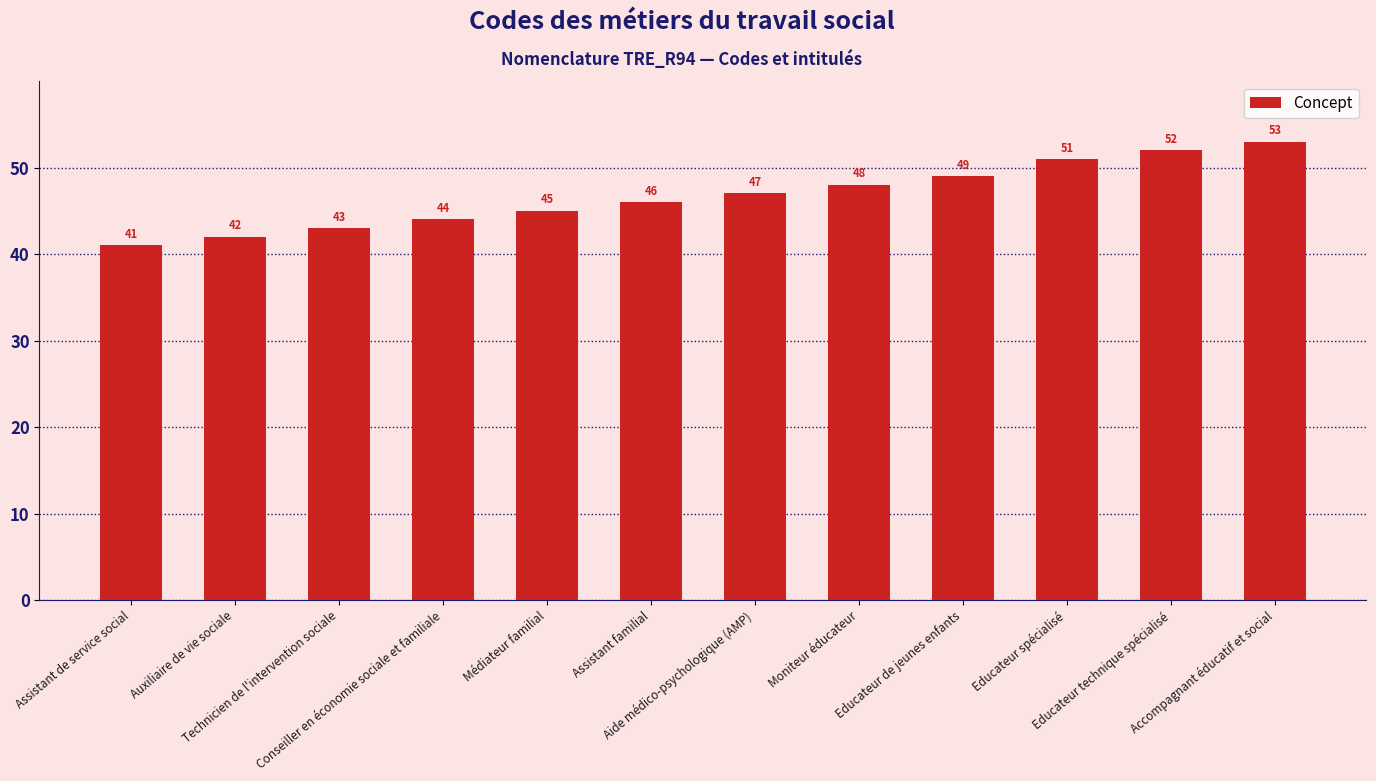

What is the change in value from Auxiliaire de vie sociale to Technicien de l'intervention sociale?

+1